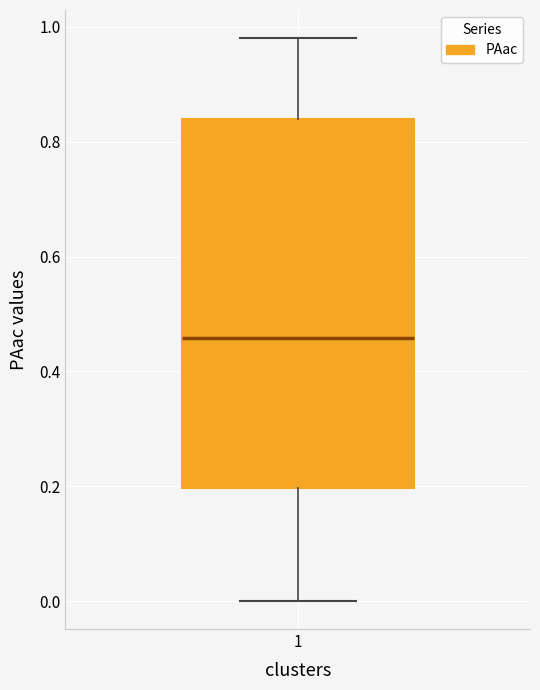

Where does the upper whisker of the box at x = 1 end on the y-axis? The values are not printed on the chart, so give them approximately, as read against the axis.

0.98